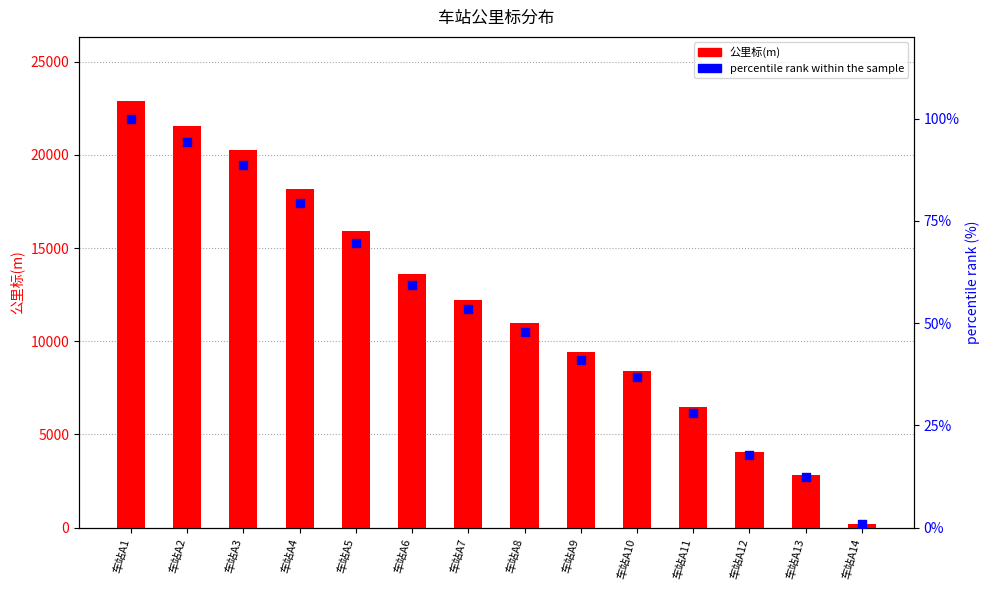

What are all the series names shown in the legend?

公里标(m), percentile rank within the sample